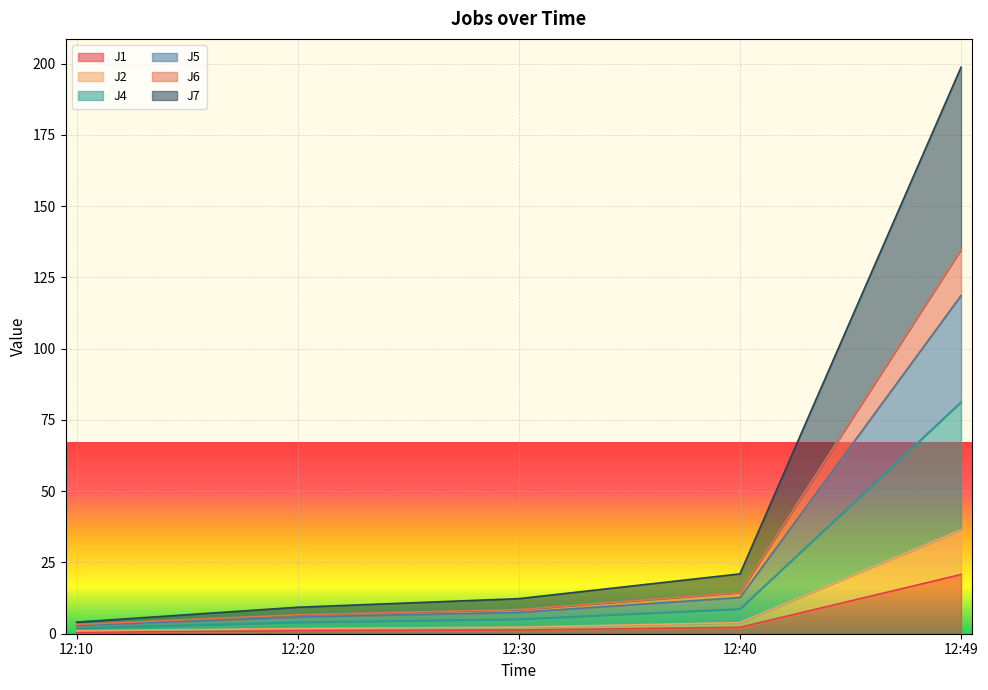

True or false: J1 and J4 cross at least once.

False